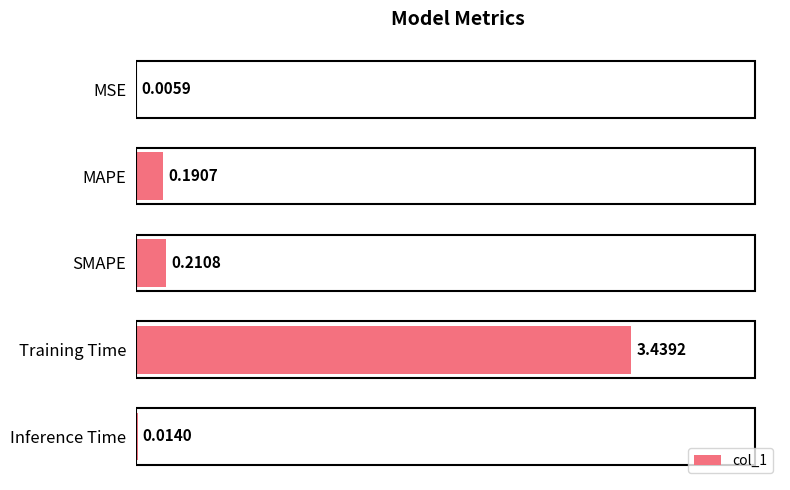

Where is the data nearest to the value 1?

SMAPE